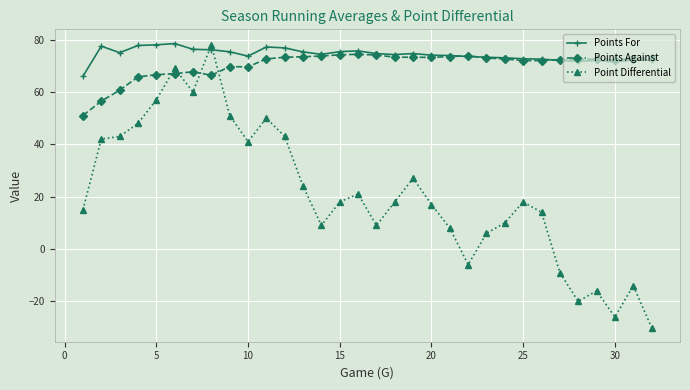

How many distinct data groups are displayed?

3